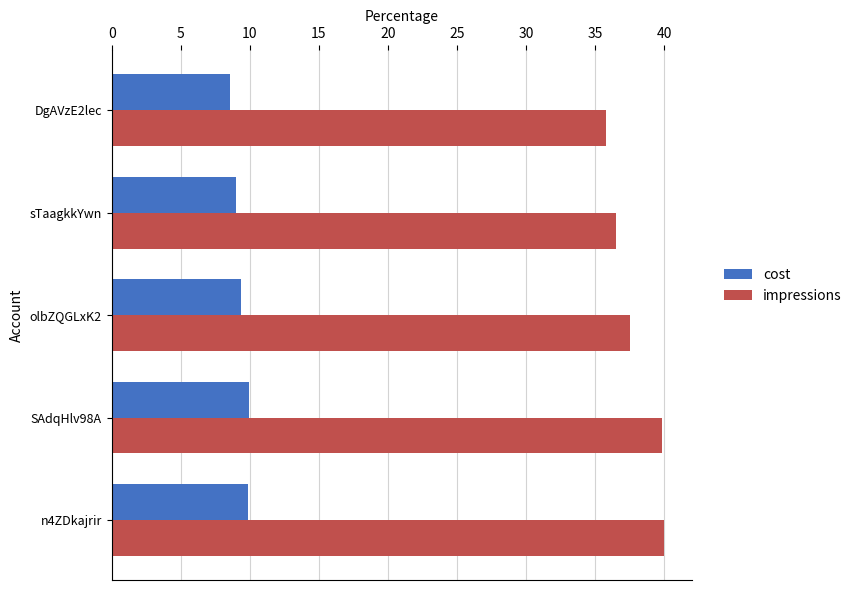

List the series in order of their overall mean, lowest first.

cost, impressions